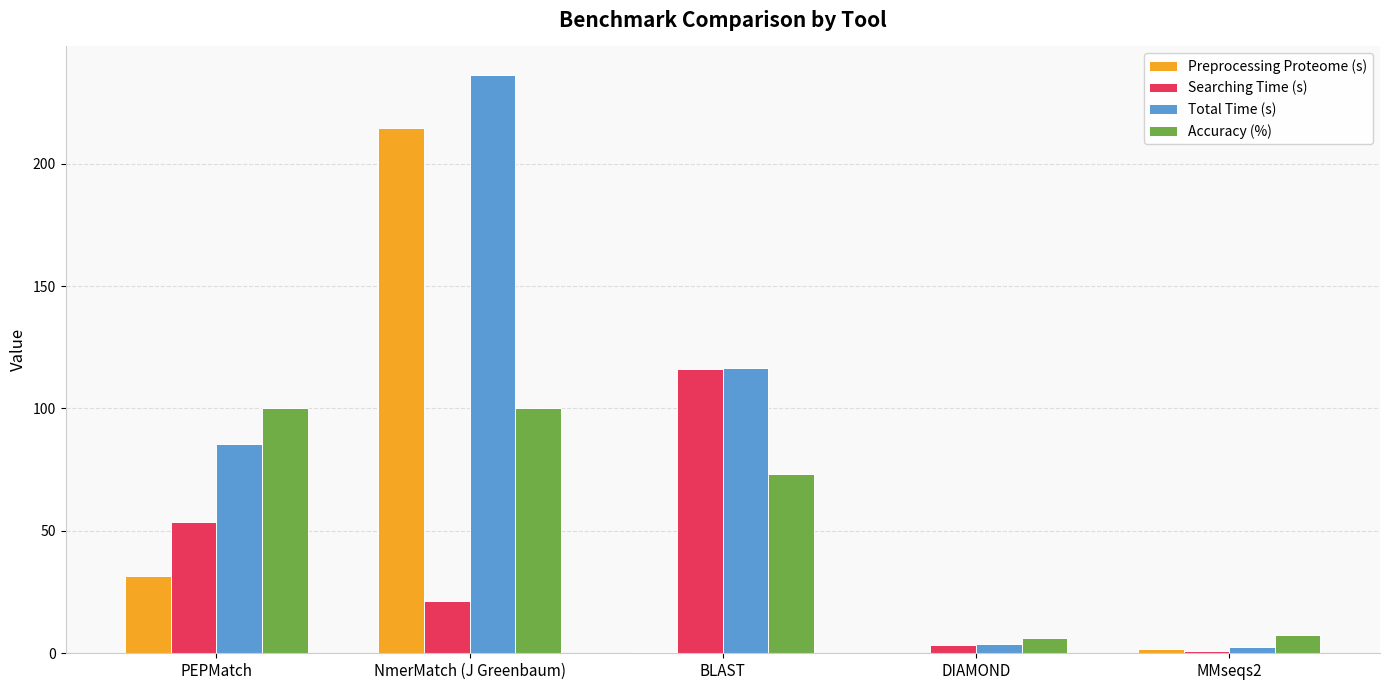

Between NmerMatch (J Greenbaum) and DIAMOND, which series saw the biggest shift?

Total Time (s)